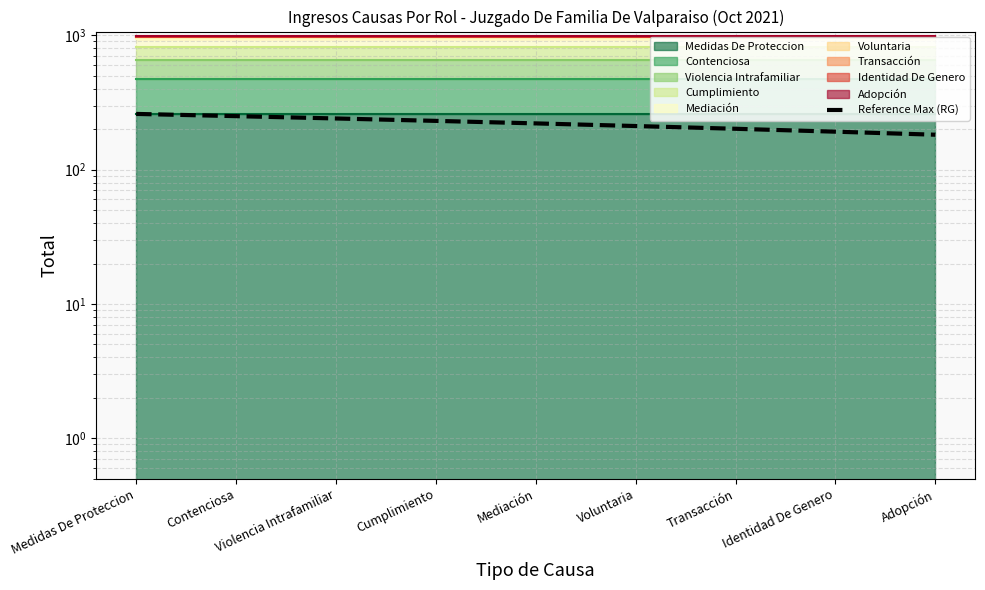

Does the chart display data point markers on the line(s)?

No